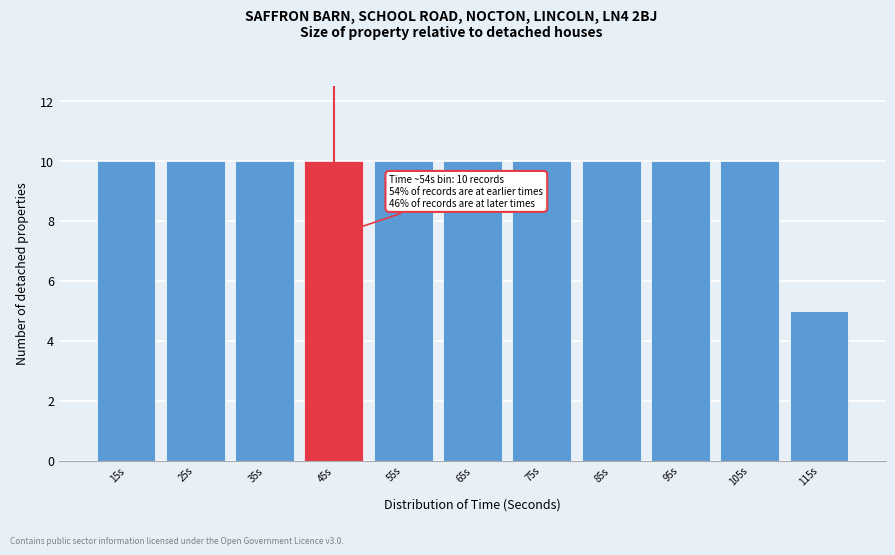

Reading left to right, extract all data points from this chart.

10	10	10	10	10	10	10	10	10	10	5